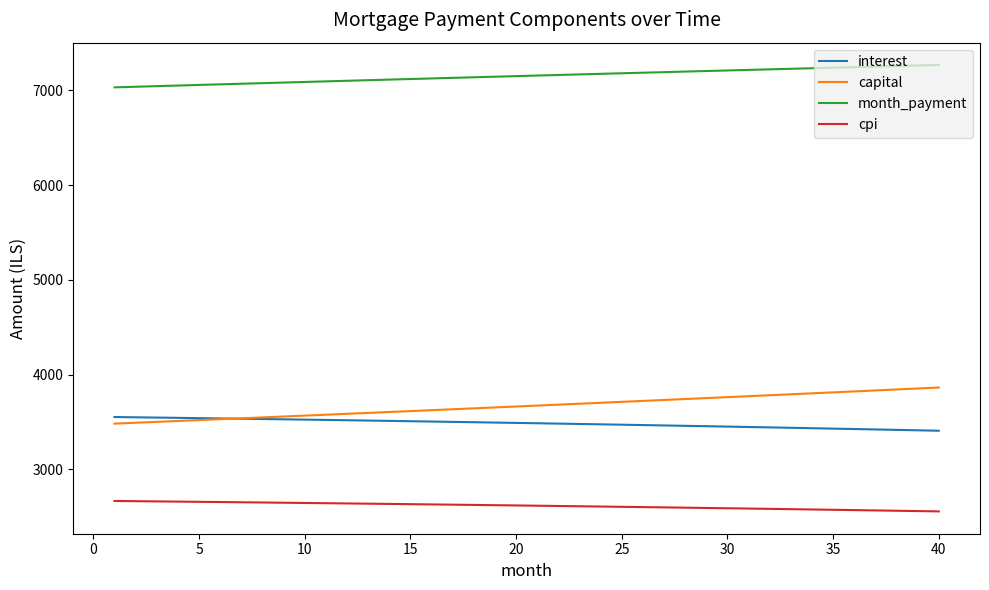

True or false: month_payment and interest intersect in this chart.

False